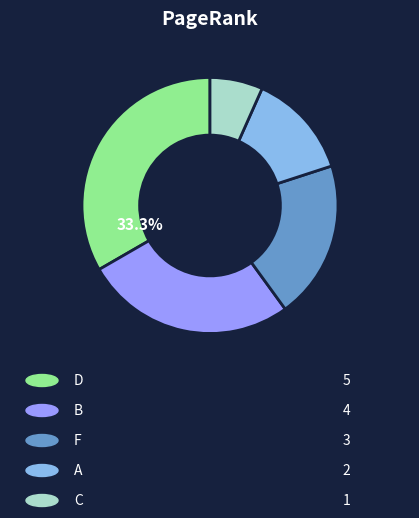

Is there a majority slice in this chart?

No